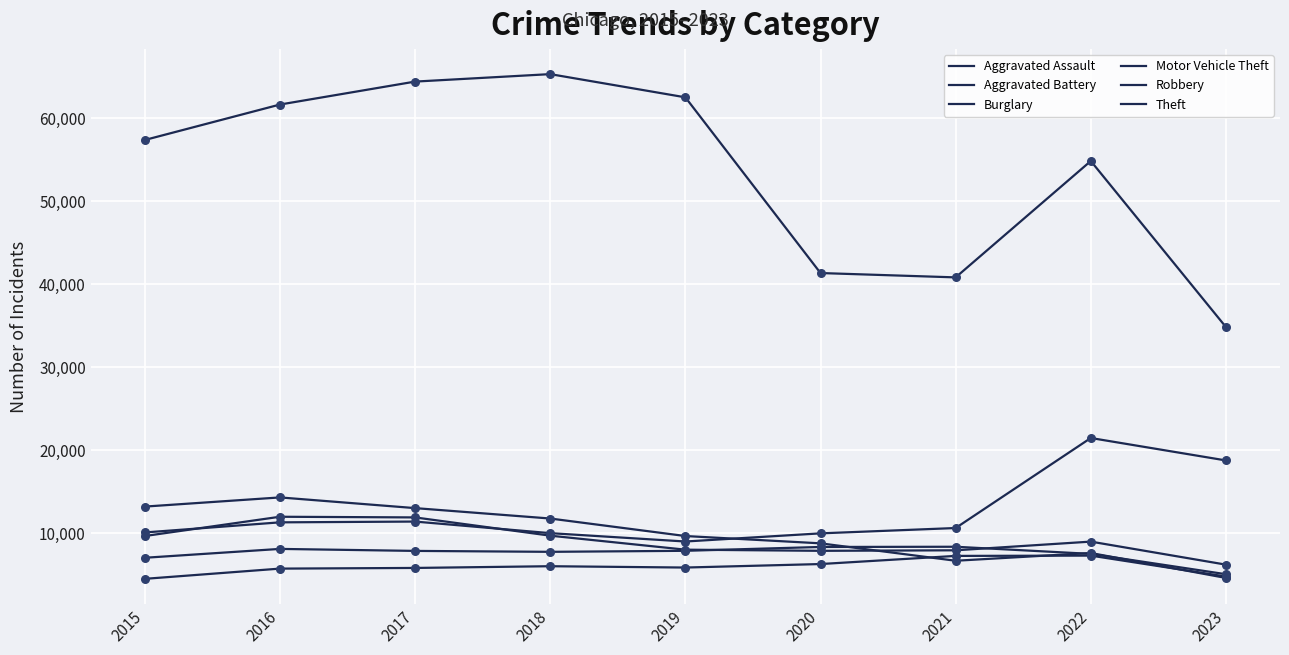

How many lines are shown in the chart?

6